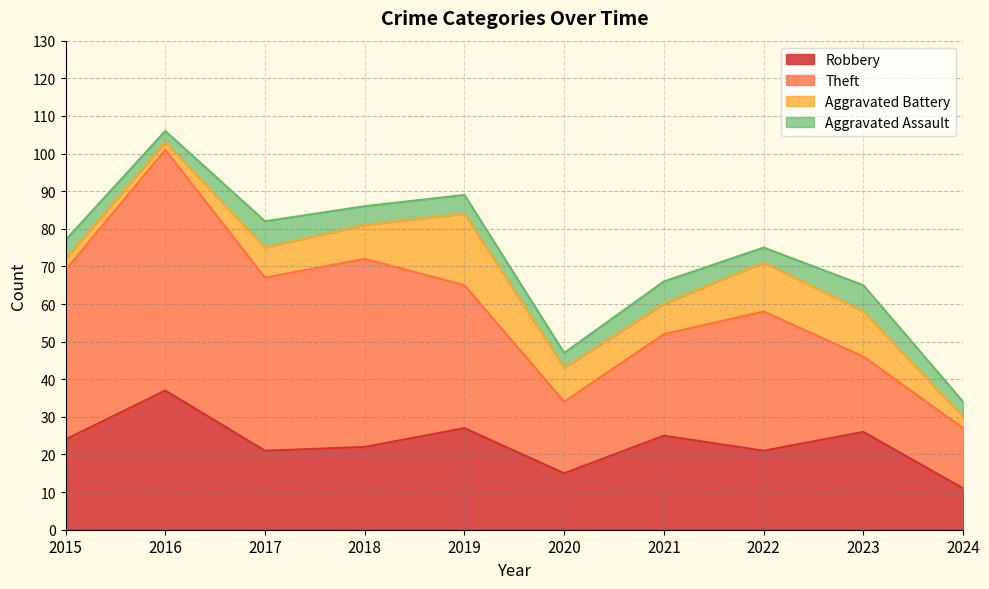

At 2024, list the series in order from largest to smallest.

Theft, Robbery, Aggravated Assault, Aggravated Battery